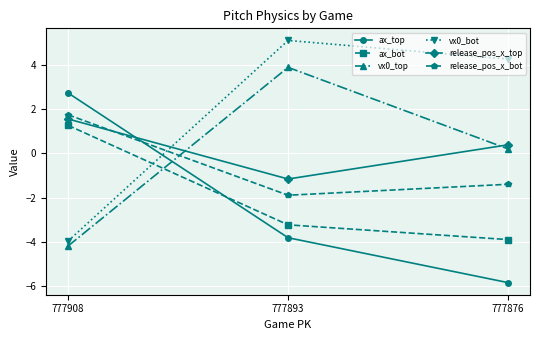

List the series in order of their peak value, lowest first.

ax_bot, release_pos_x_top, release_pos_x_bot, ax_top, vx0_top, vx0_bot